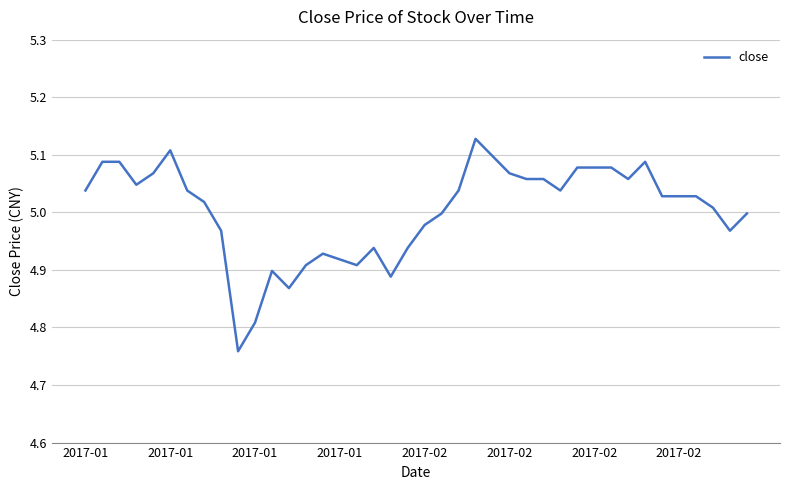

What is the difference between the second highest and minimum values?

0.3